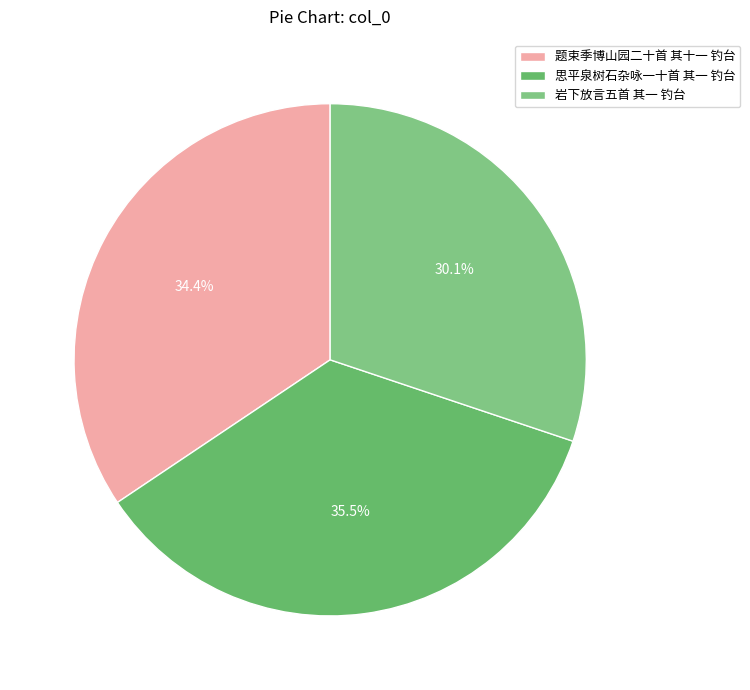

Which category has the biggest portion of the pie?

思平泉树石杂咏一十首 其一 钓台